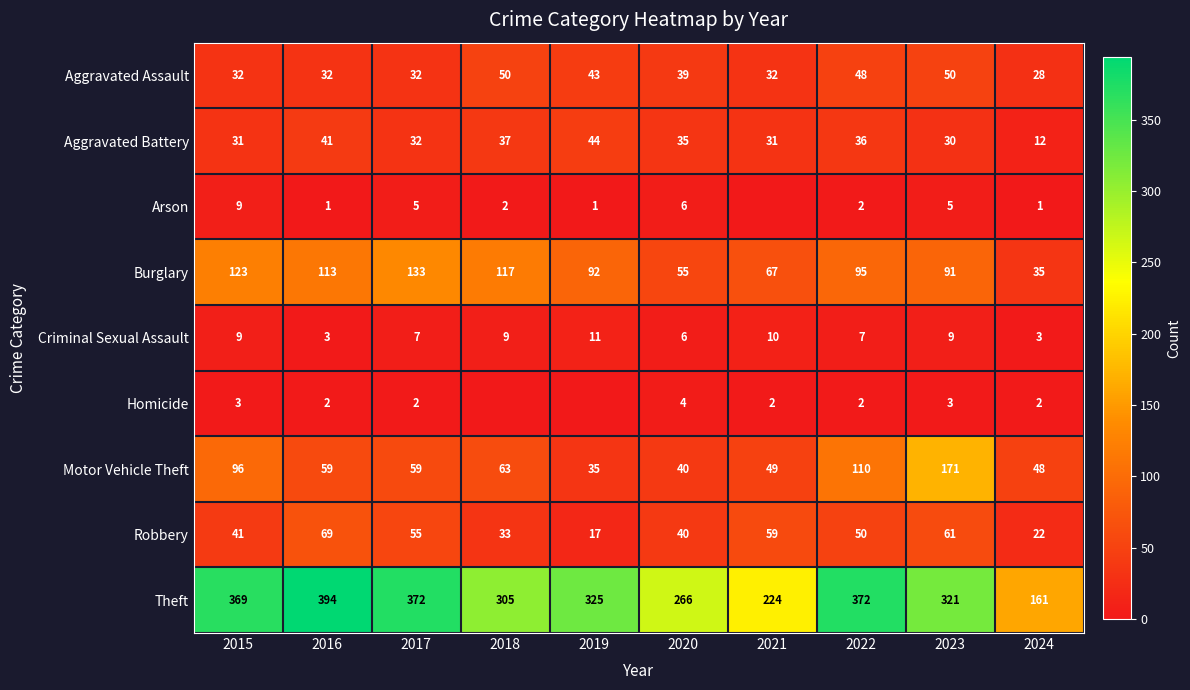

At which label is Robbery closest to 43?

2015